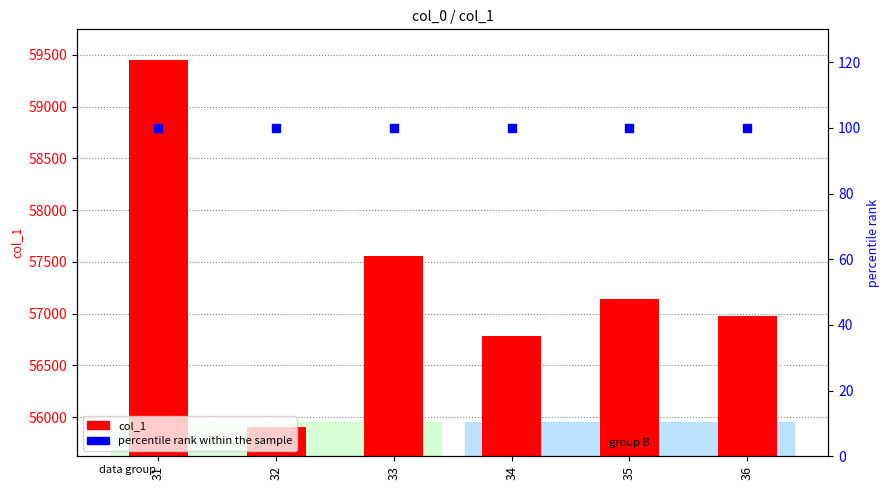

Which series contains the highest Y value?

col_1